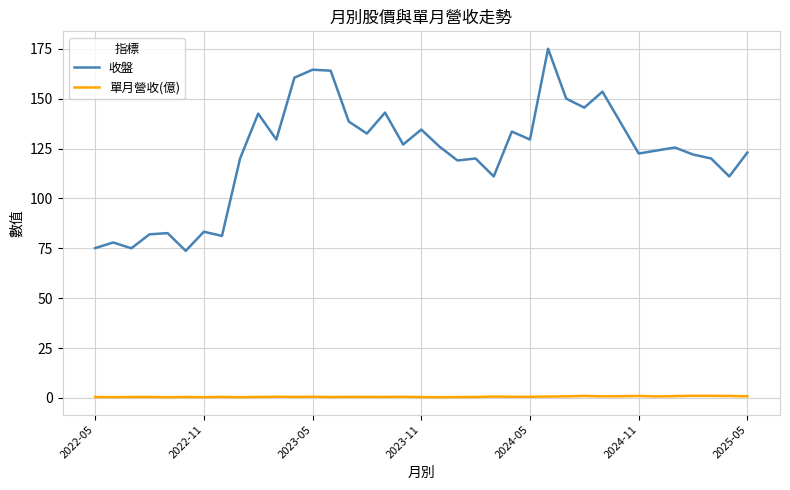

Which series has the widest spread of values?

收盤